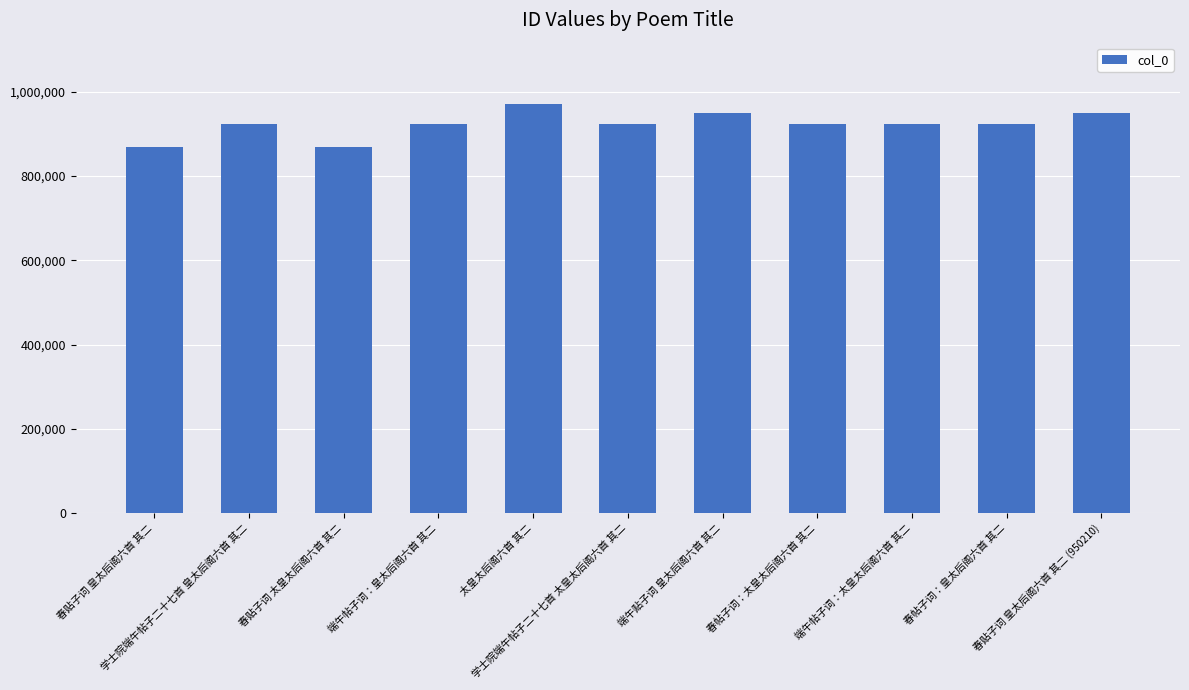

What is the smallest value displayed?

869225